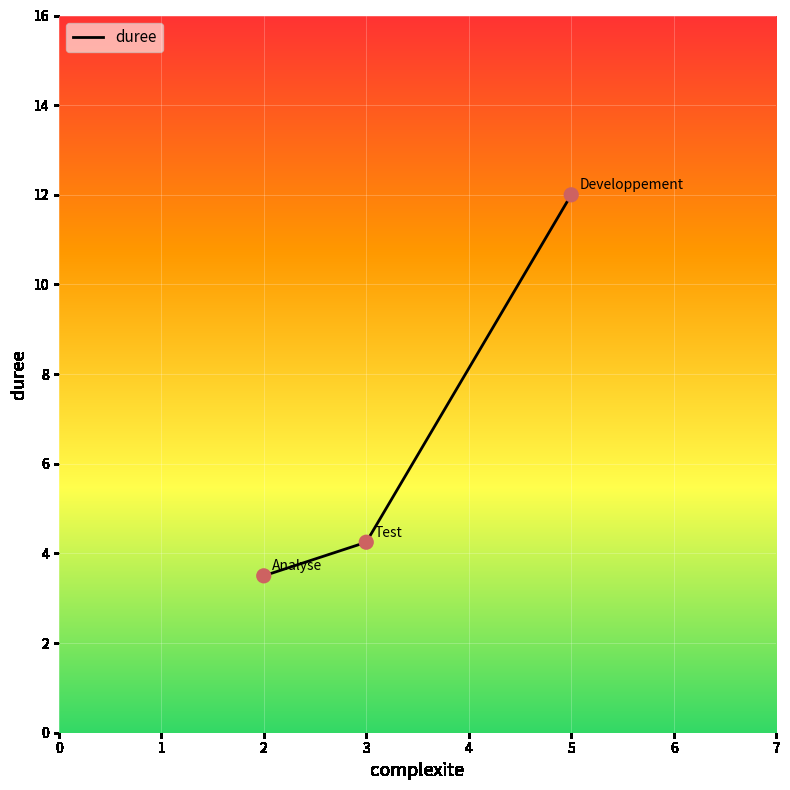

What is the ratio of the value at 5 to the value at 2?

3.4